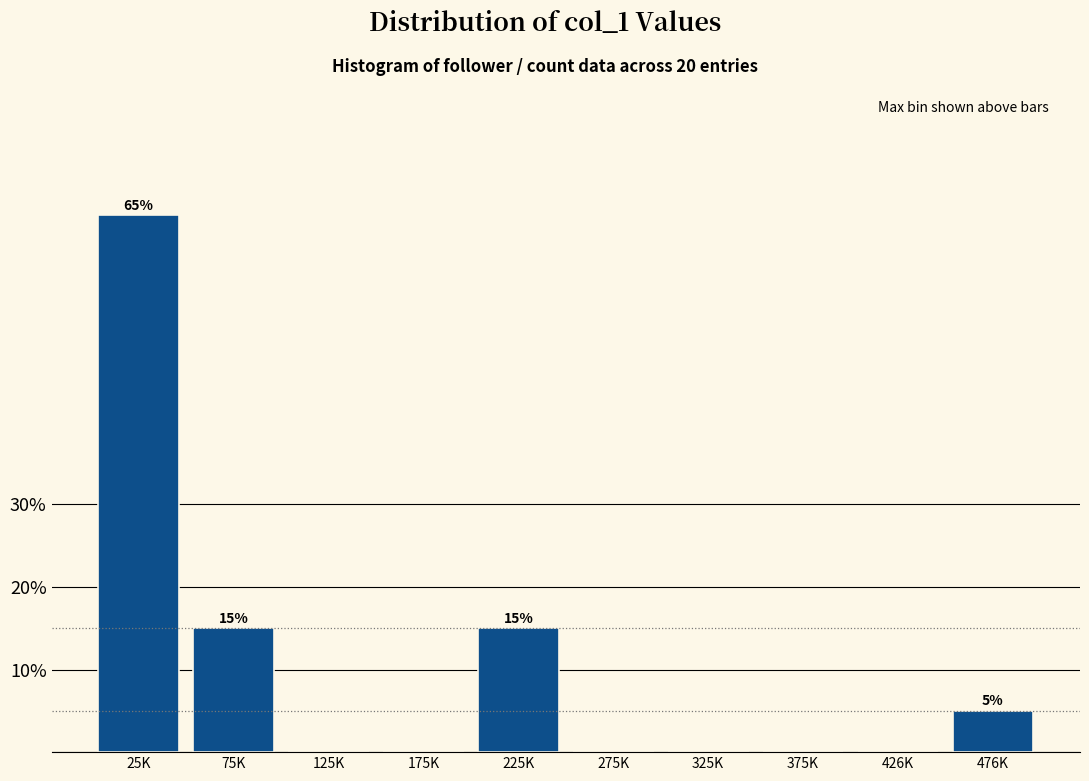

Reading right to left, transcribe all the data shown in this chart.

476K=5	426K=0	375K=0	325K=0	275K=0	225K=15	175K=0	125K=0	75K=15	25K=65